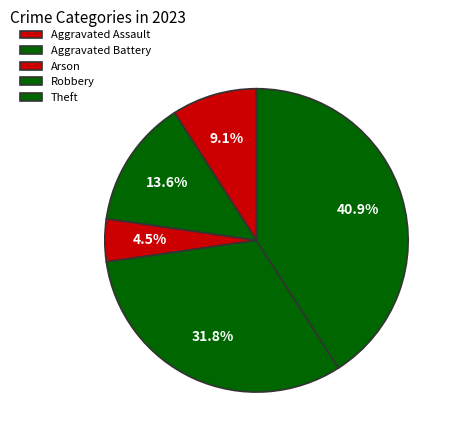

Is there any slice that represents more than half of the pie?

No